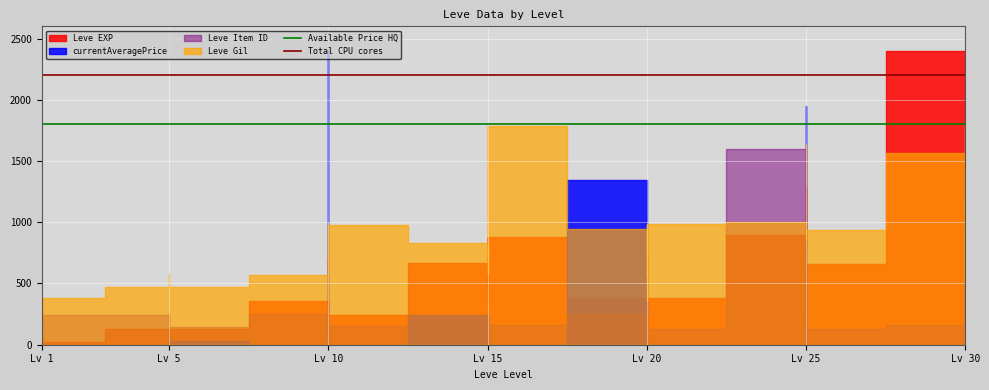

Is the value of Available Price HQ at Lv 1 greater than the value of Total CPU cores at Lv 5?

No